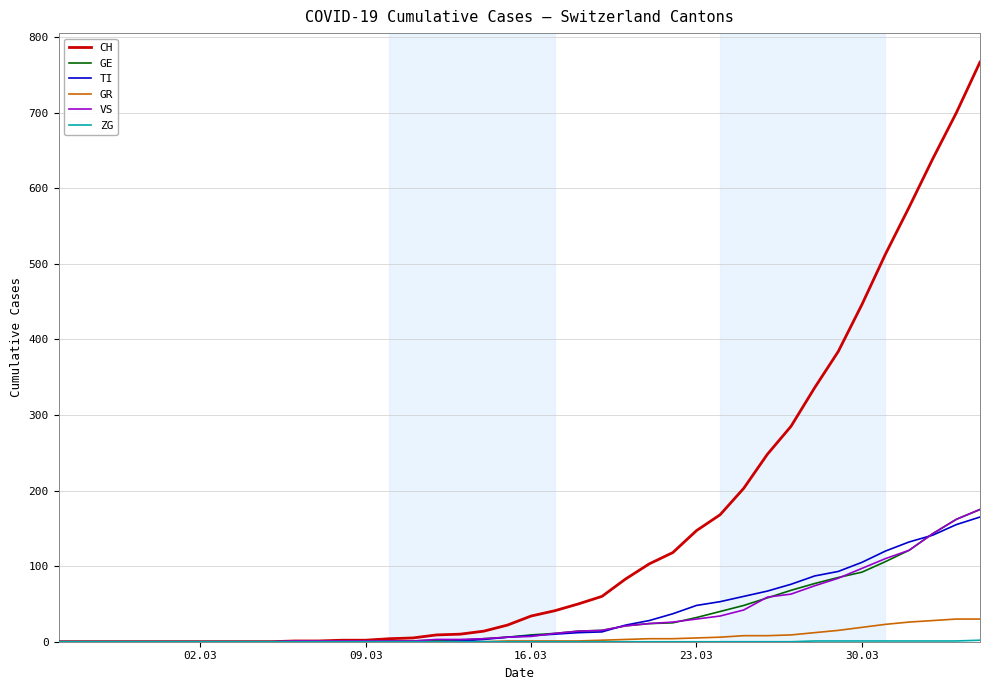

Which series has the largest total across all categories?

CH